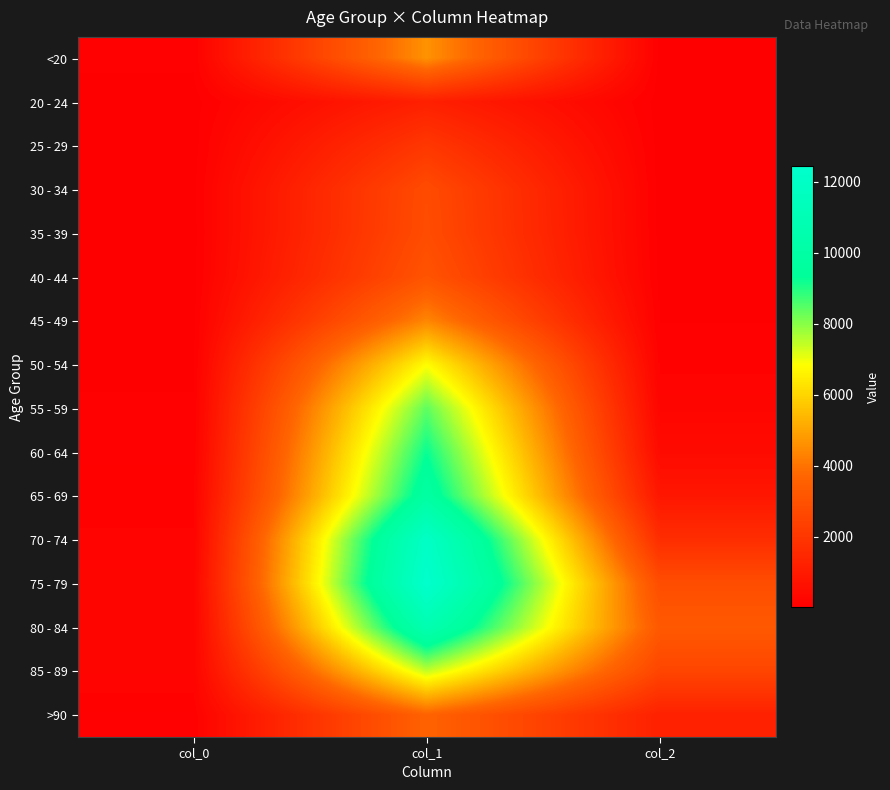

What is the greatest value displayed?

12434